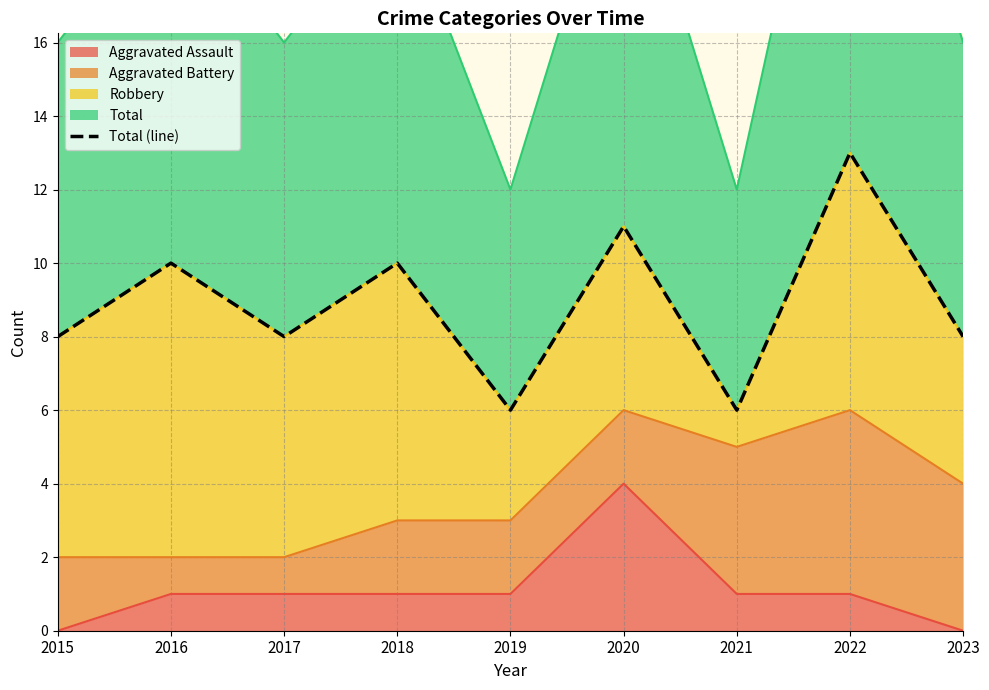

True or false: Aggravated Assault has a value of 4 at 2020.

True